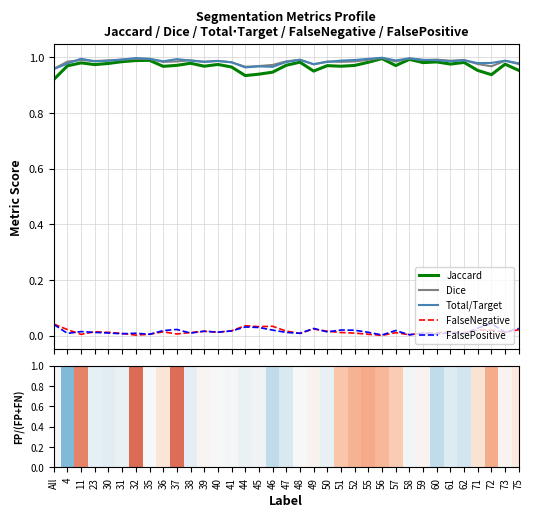

Which label corresponds to the largest value in the chart?

56